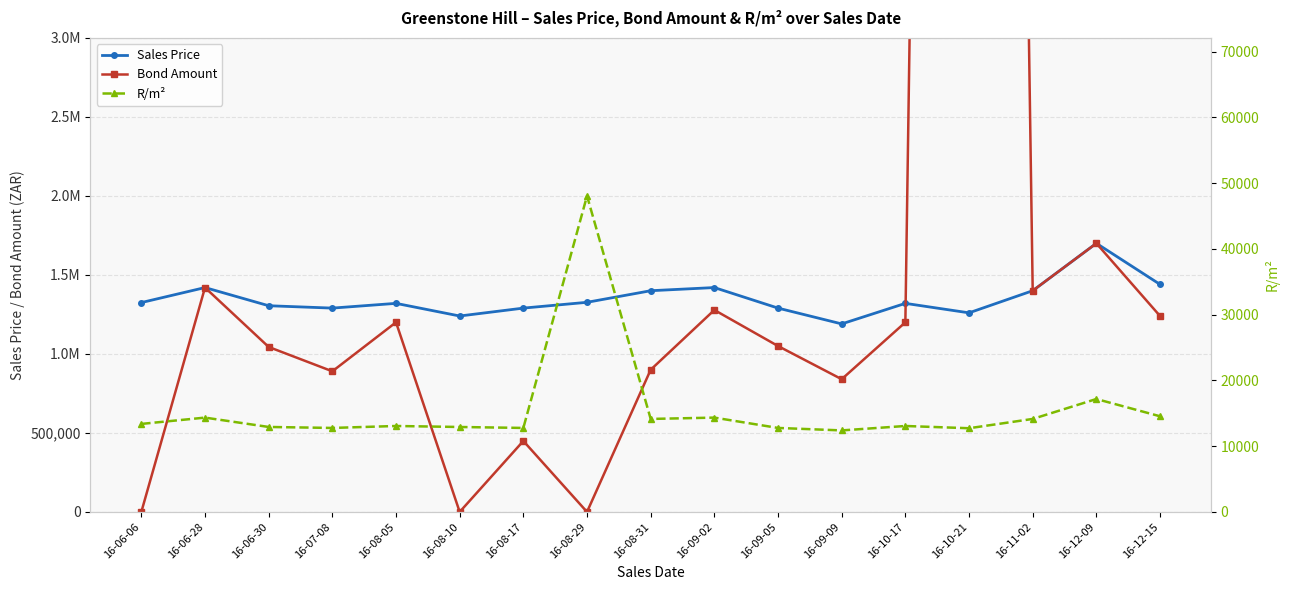

What is the difference between the maximum and second lowest values in the Sales Price series?

460000.0